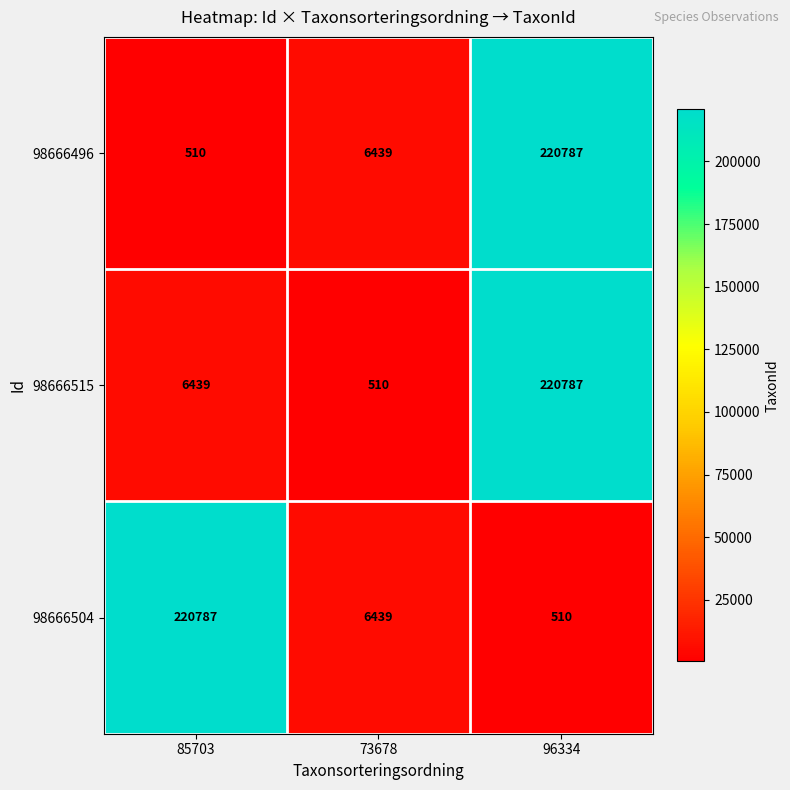

Reading right to left, transcribe all the data shown in this chart.

98666496: 220787	6439	510
98666515: 220787	510	6439
98666504: 510	6439	220787